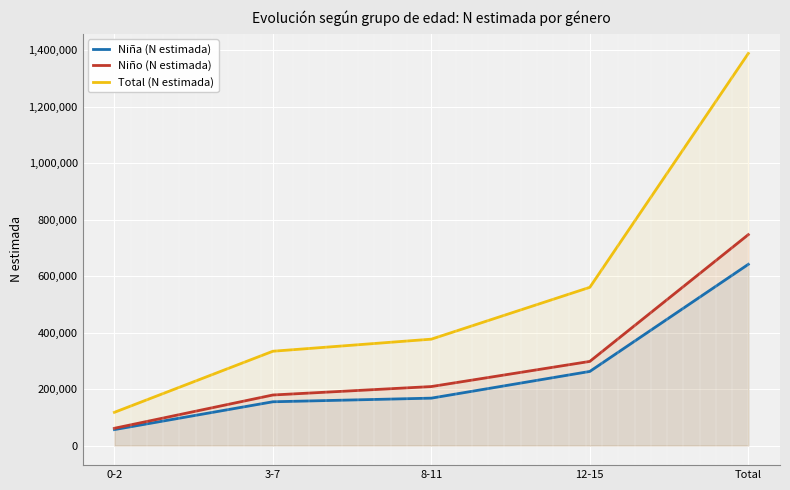

What is the total value across all series at 0-2?

235132